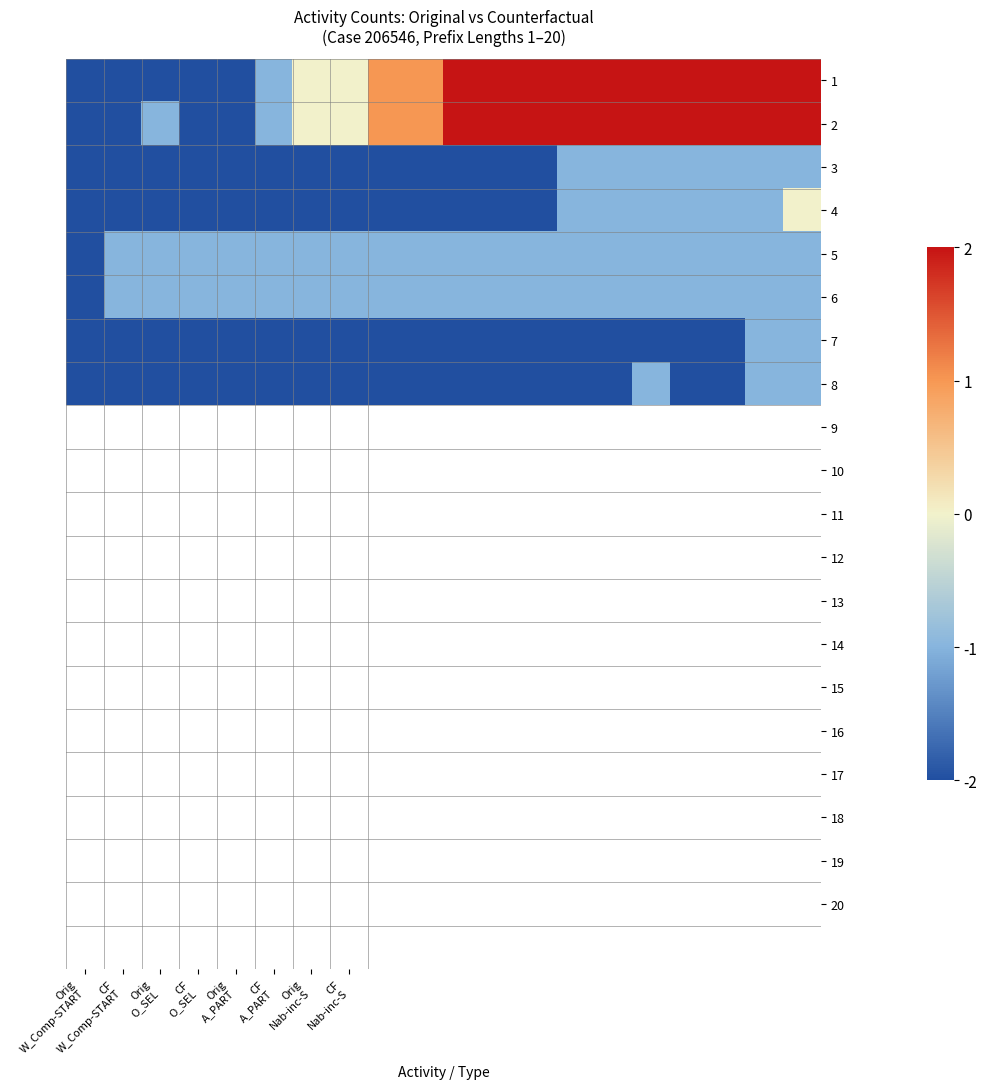

List the series in order of their peak value, lowest first.

3, 5, 6, 7, 8, 4, 1, 2